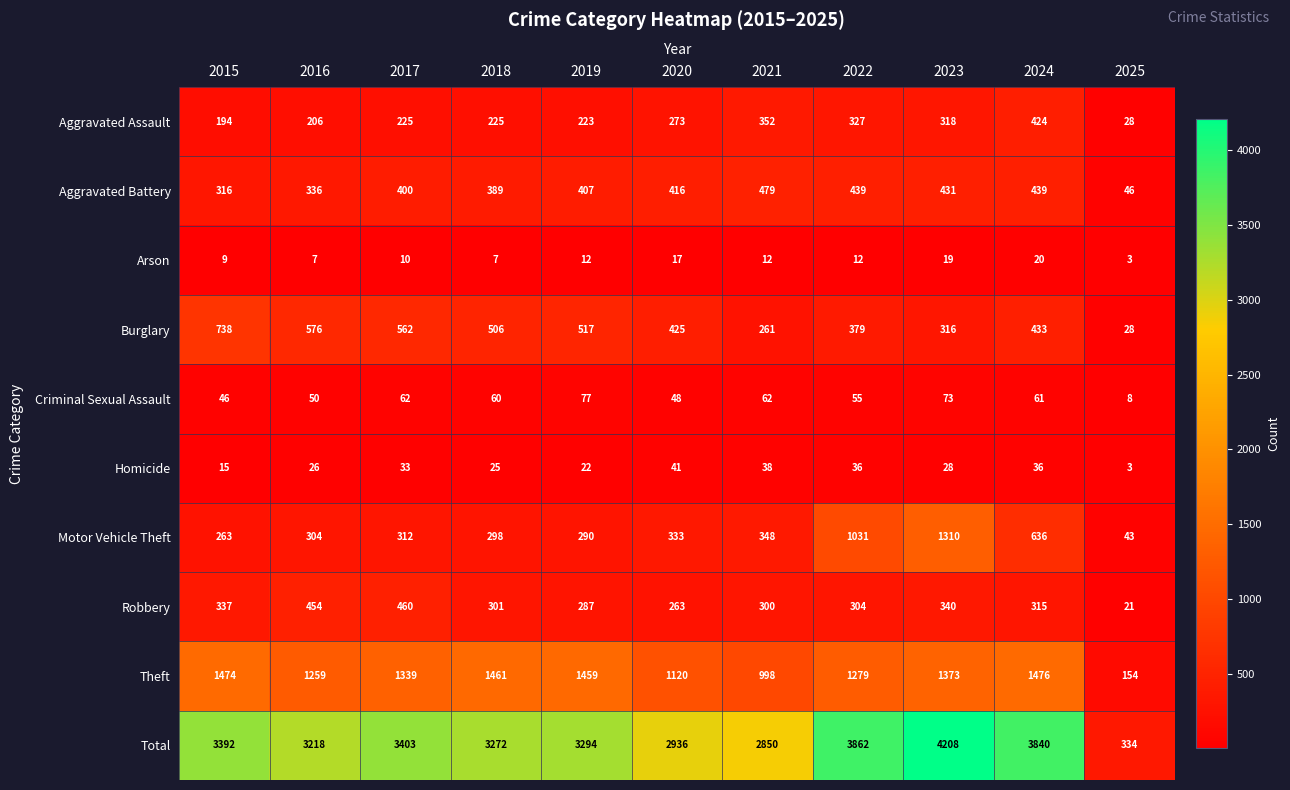

Which series has the largest total across all categories?

Total